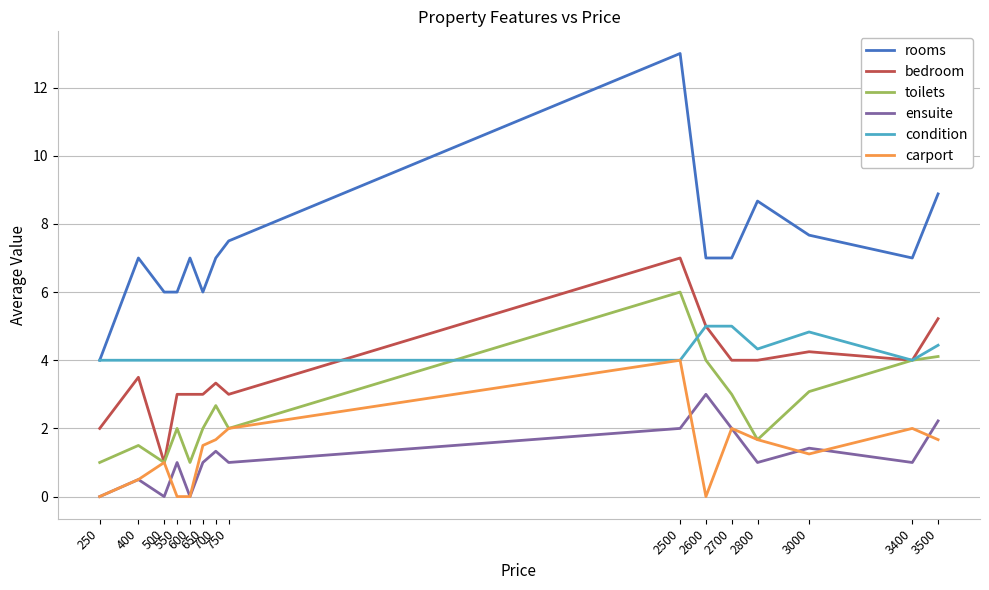

True or false: rooms and ensuite intersect in this chart.

False